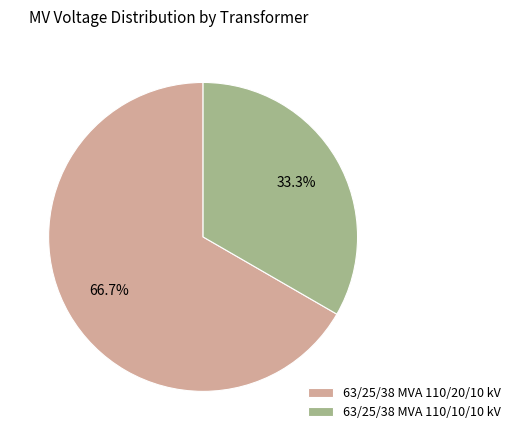

Is there any slice that represents more than half of the pie?

Yes